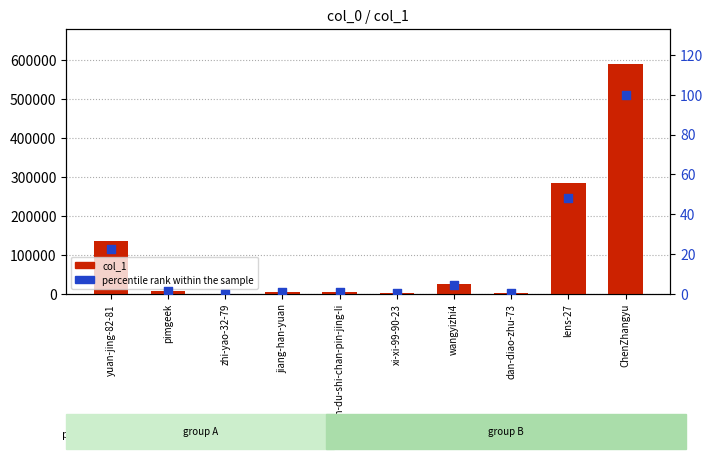

Is the value of percentile rank within the sample at wangyizhi4 greater than the value of col_1 at ren-ren-du-shi-chan-pin-jing-li?

No